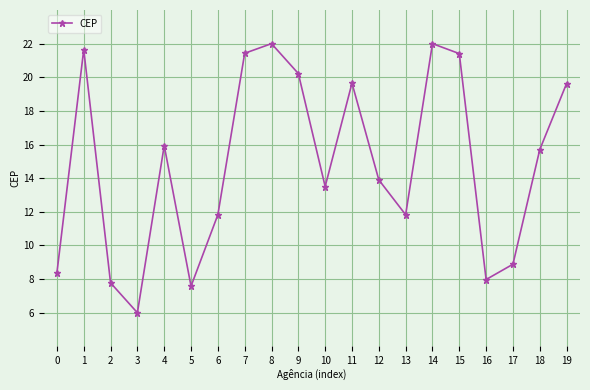

What is the sum of the values at 7 and 1?

43.1